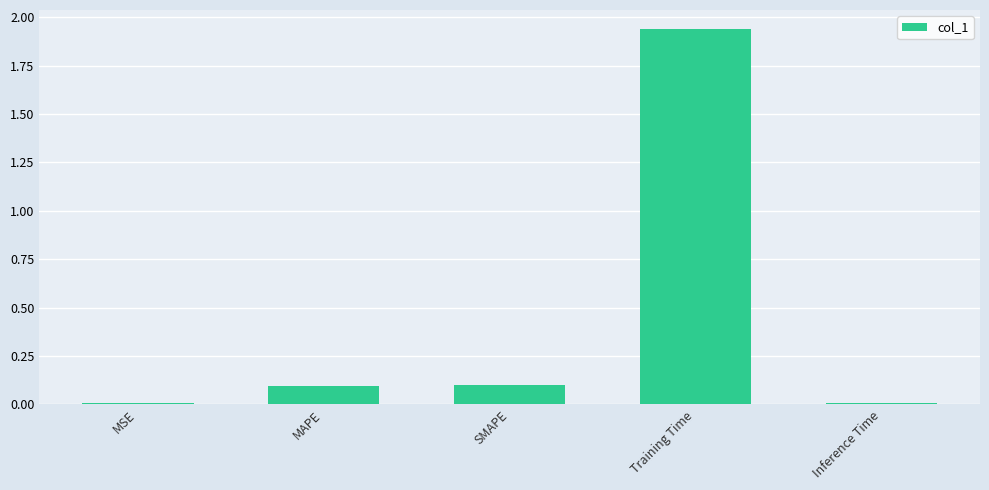

At which category does the chart reach its peak across all series?

Training Time